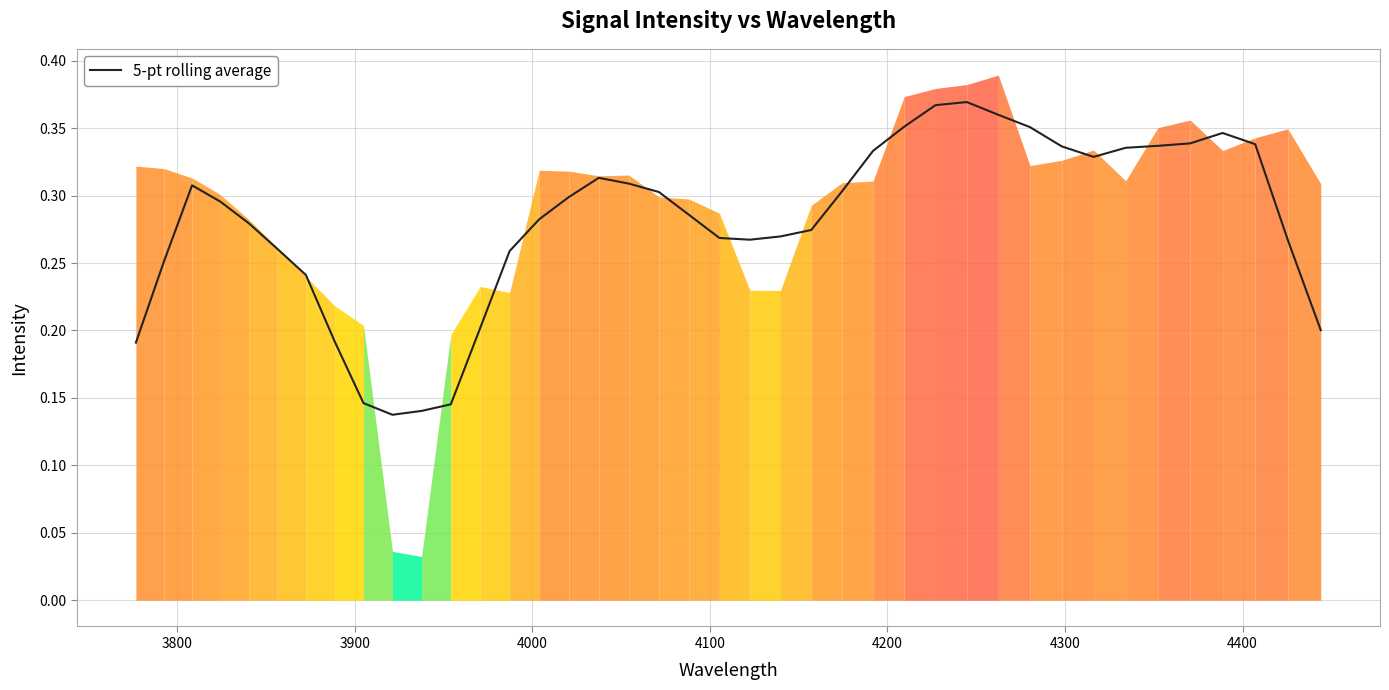

How many series are shown in this chart?

1